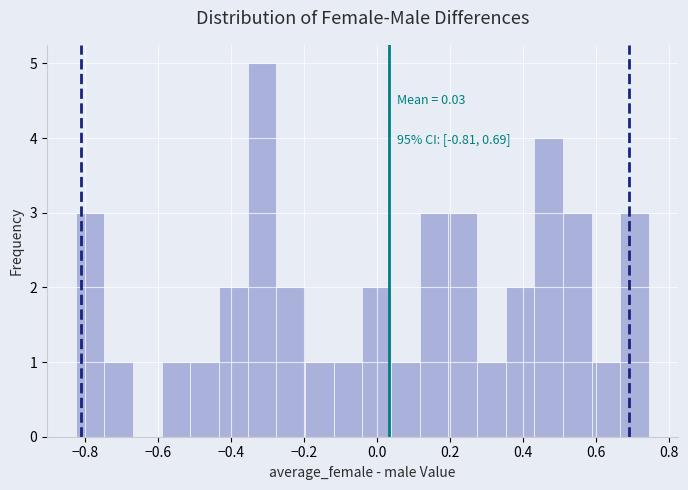

Around what value on the x-axis is the tallest bar? Give the approximate position of its centre, as read against the axis.

-0.32